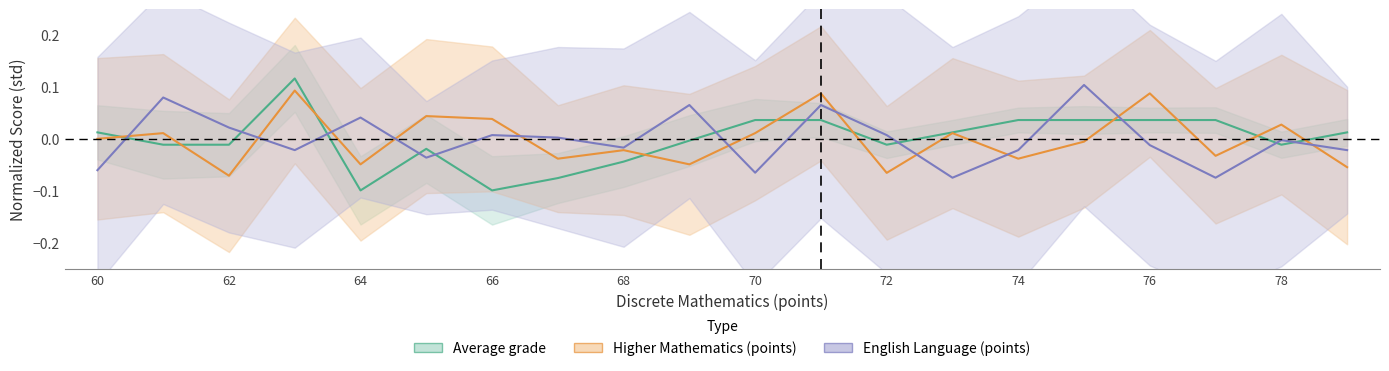

What are all the series names shown in the legend?

Average grade, Higher Mathematics (points), English Language (points)